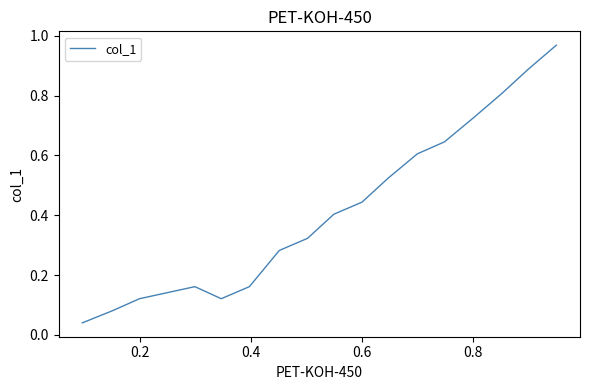

True or false: the data shows 0.7 at 6.

False